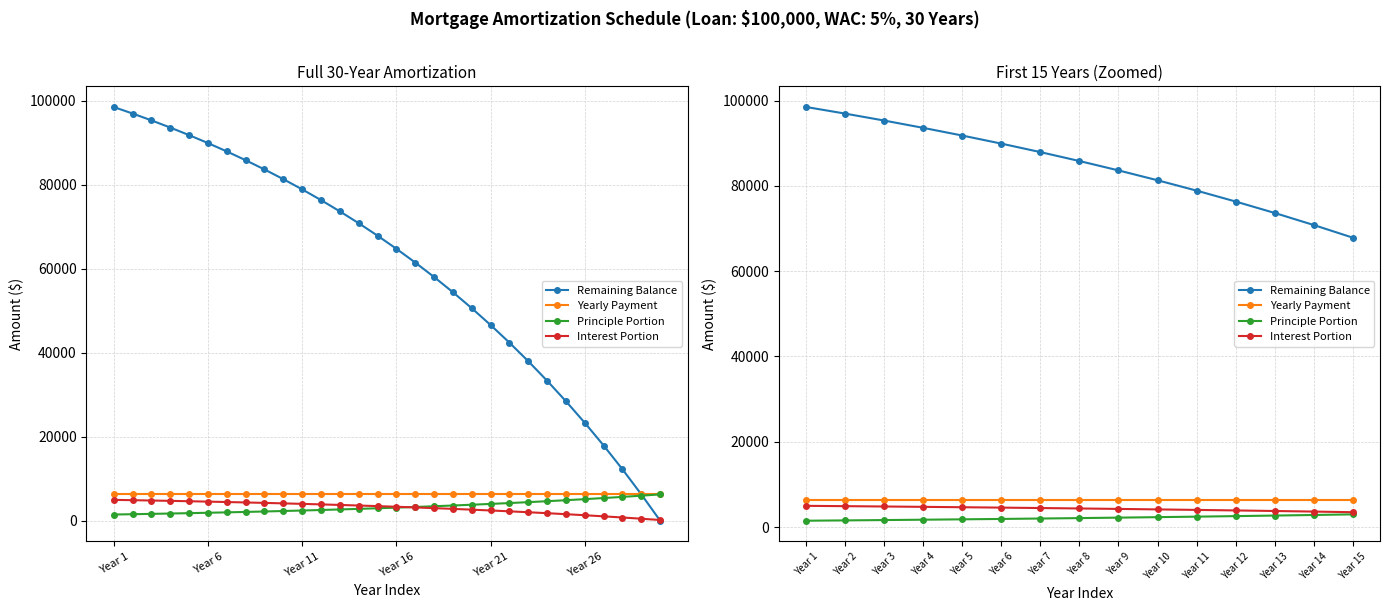

Read the Remaining Balance value at Year 10.

81342.1